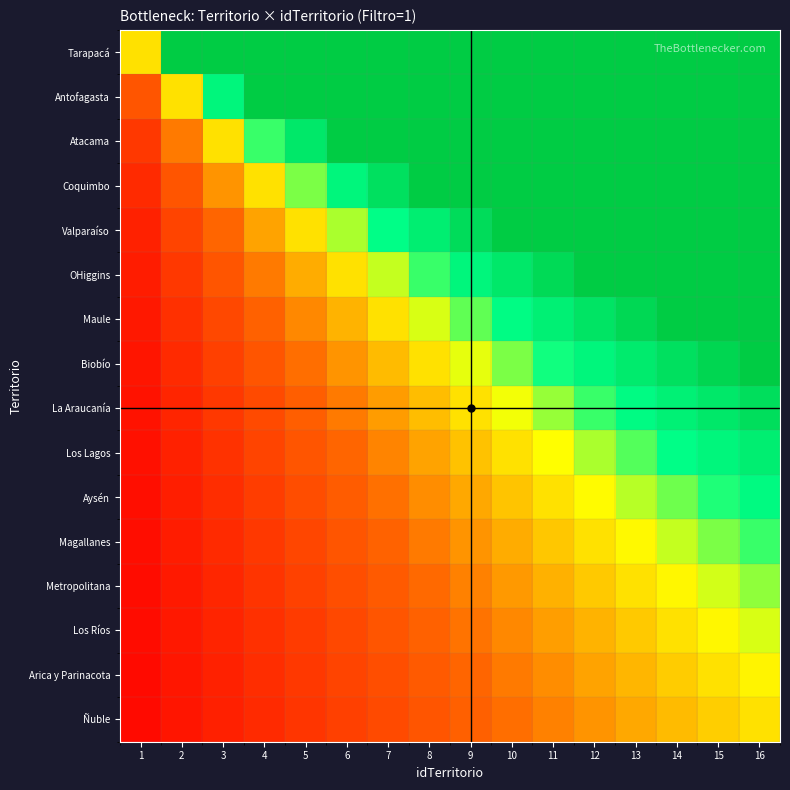

Which has a higher value, 13 or 11?

13